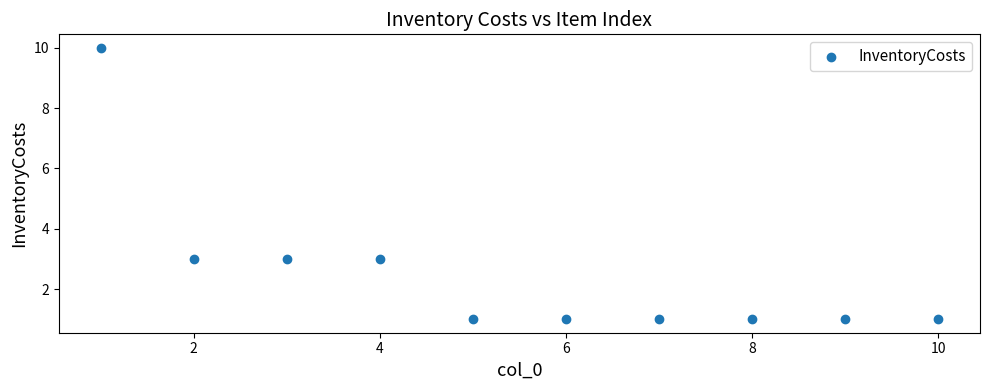

What is the range of X values (max minus min)?

9